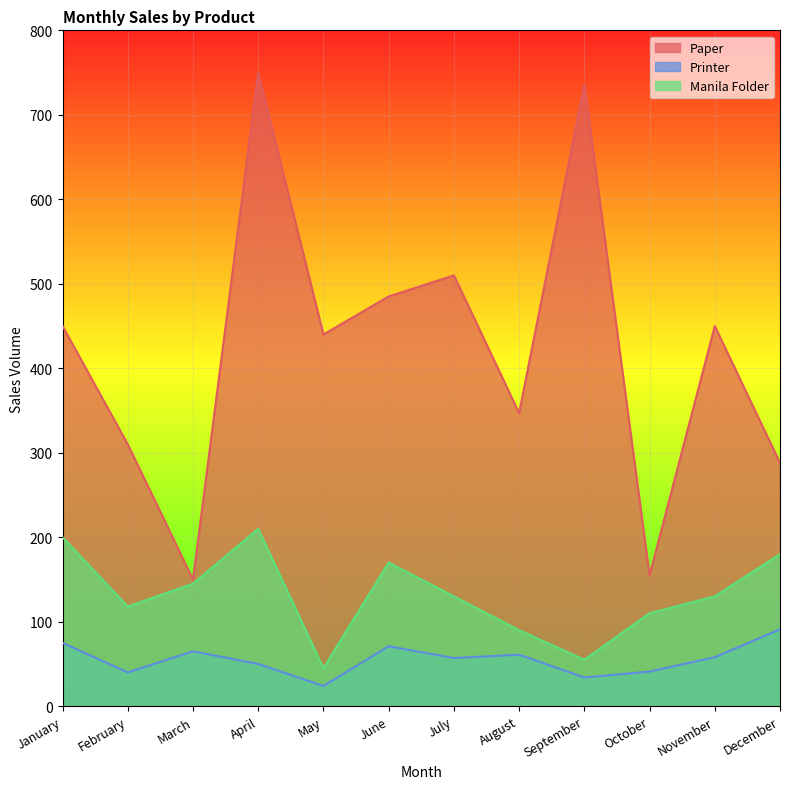

What is the value of the Paper point at the 11th from the left?

450